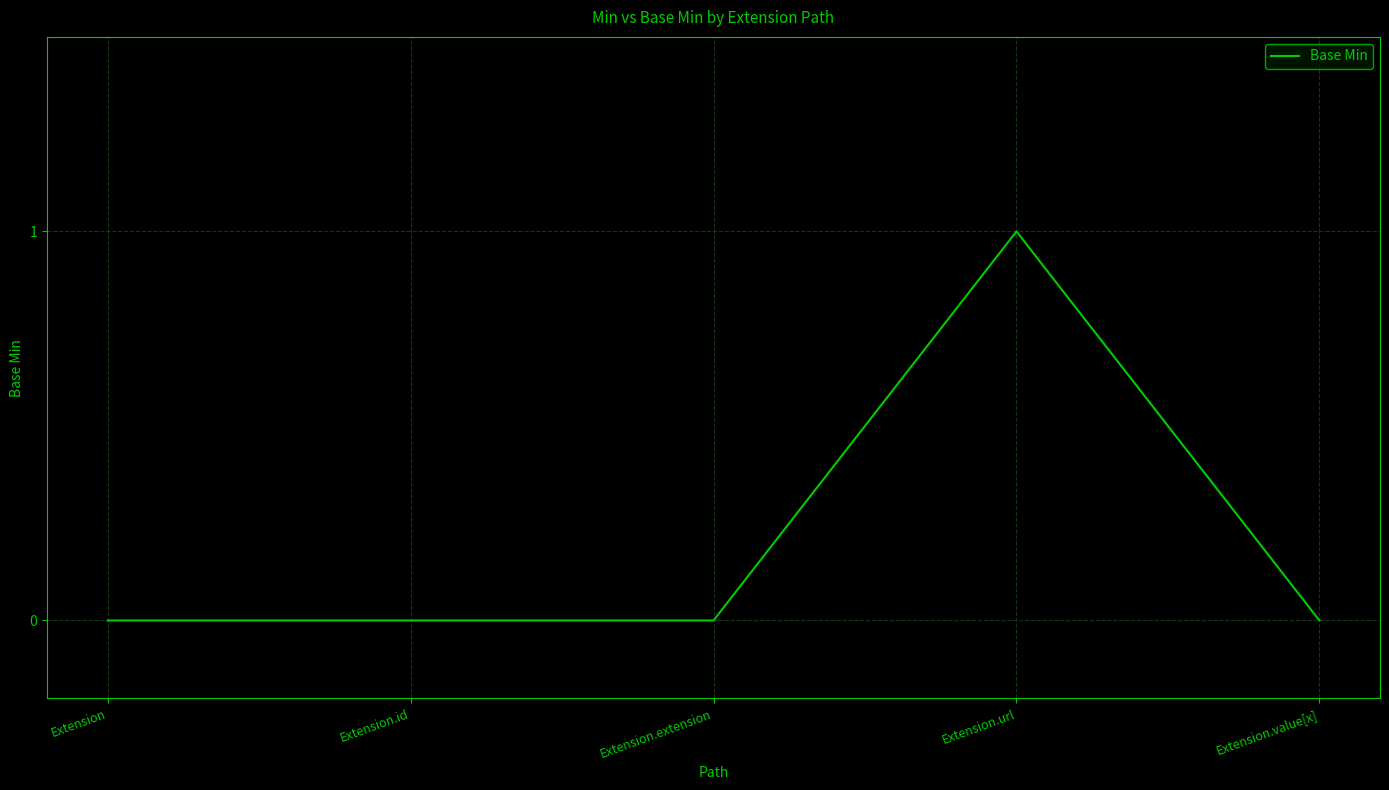

How many categories are shown in the chart?

5